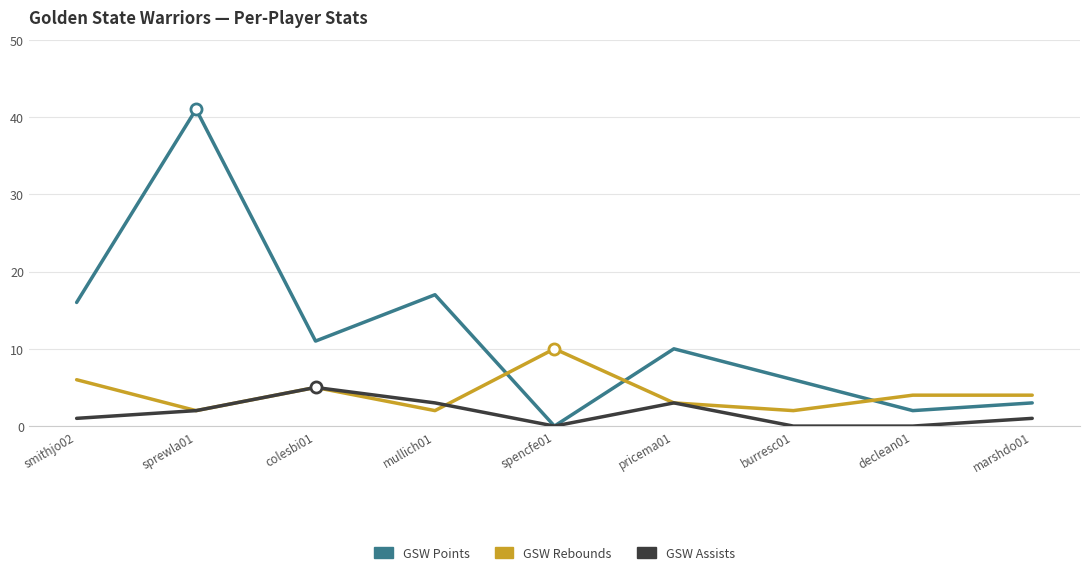

How many series are shown in this chart?

3